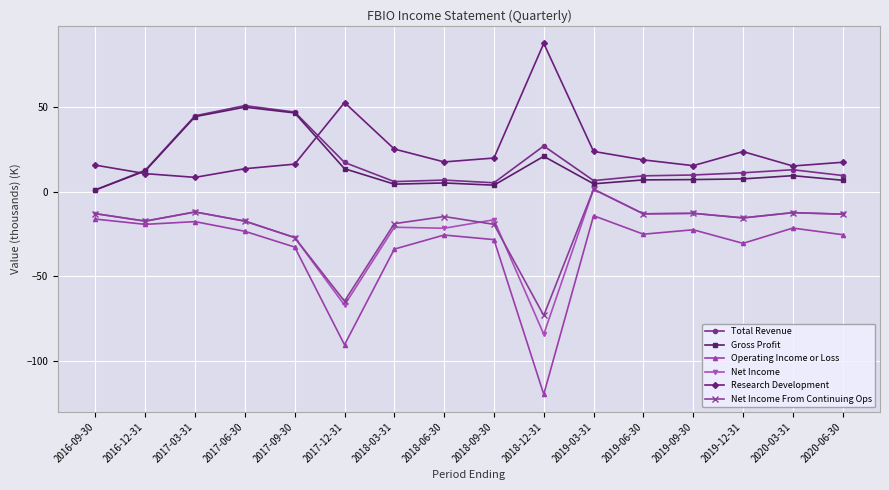

What are all the series names shown in the legend?

Total Revenue, Gross Profit, Operating Income or Loss, Net Income, Research Development, Net Income From Continuing Ops